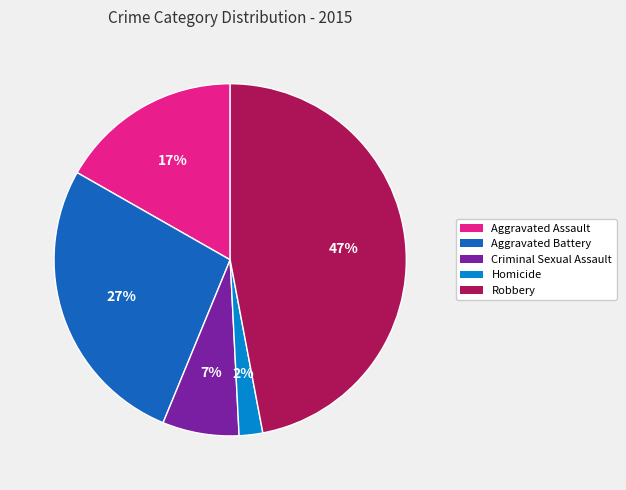

Which category has the smallest portion of the pie?

Homicide